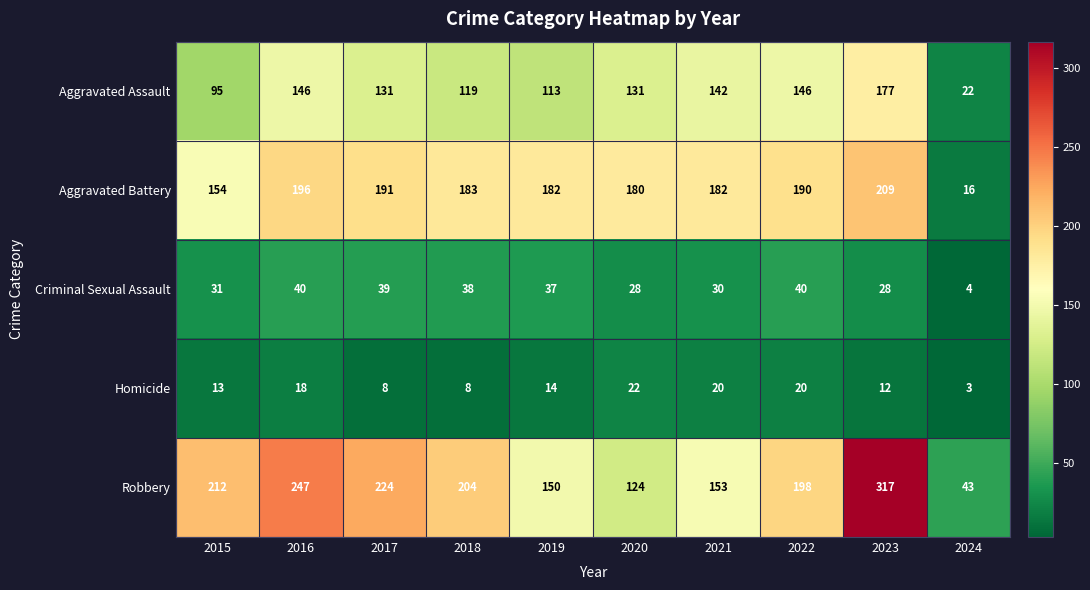

What is the maximum value for Robbery?

317